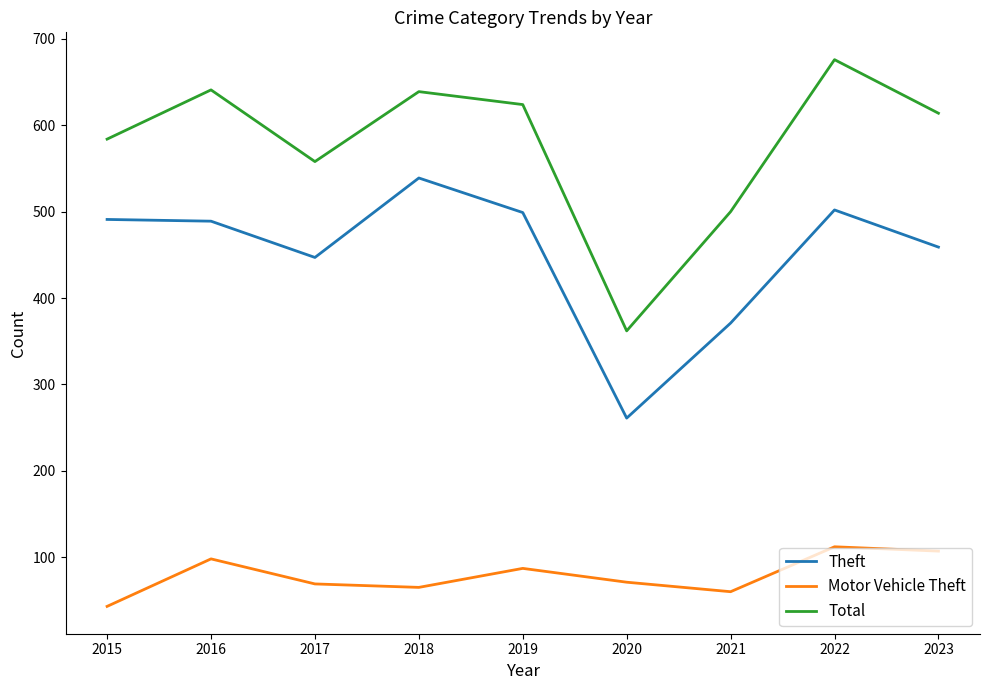

Which series has the largest total across all categories?

Total